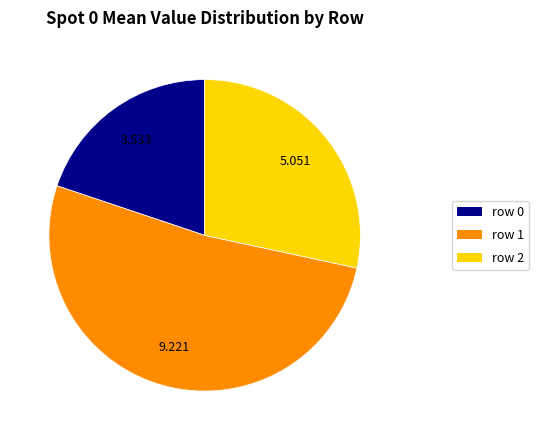

Is there a majority slice in this chart?

Yes